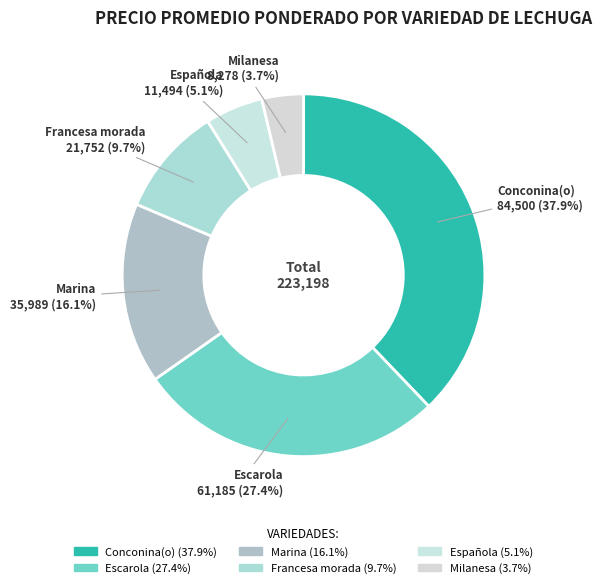

Count the number of slices in the pie.

6